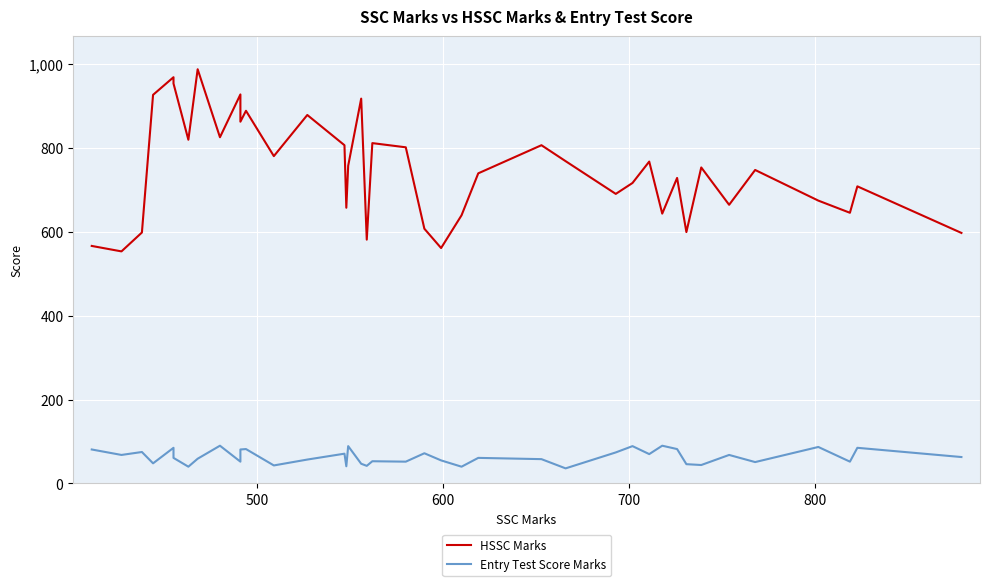

What is the difference between the maximum and minimum values in the Entry Test Score Marks series?

54